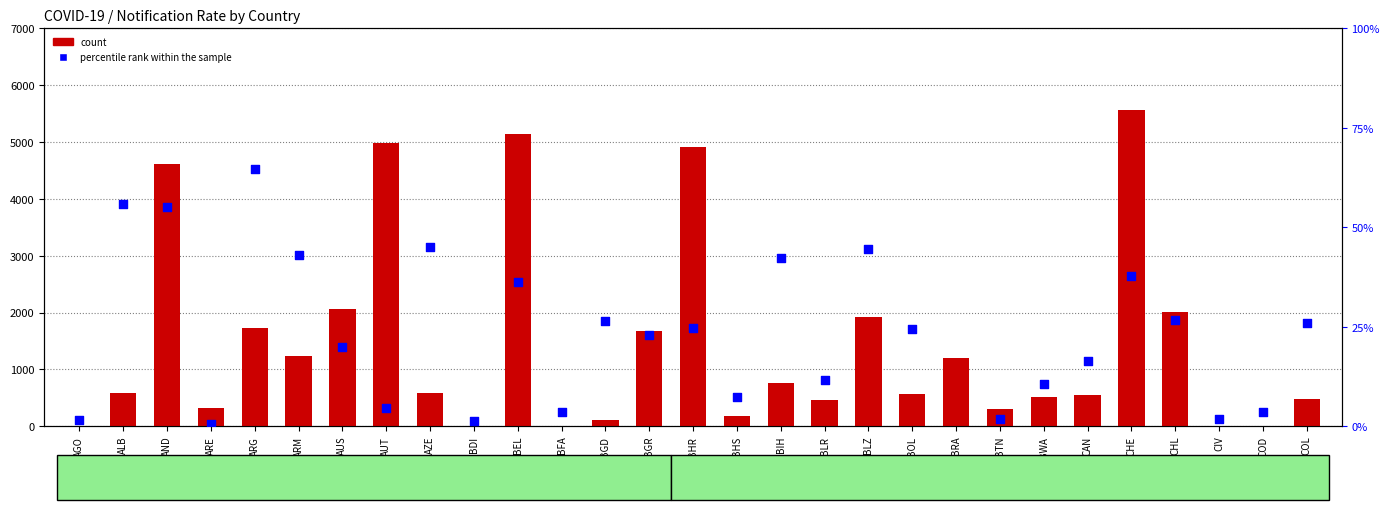

At which category is the sum across all series the highest?

CHE